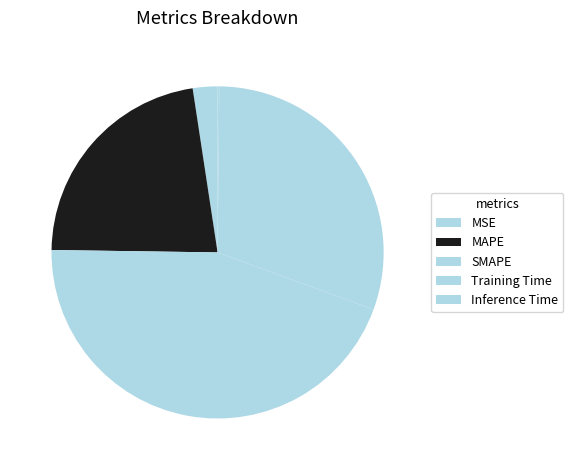

Which category has the smallest portion of the pie?

Inference Time